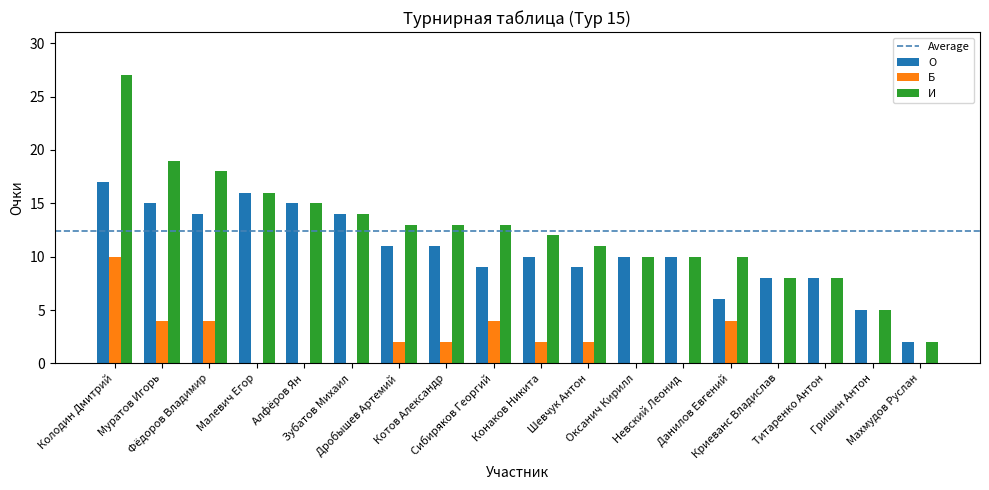

Reading left to right, transcribe all the data shown in this chart.

О: Колодин Дмитрий=17	Муратов Игорь=15	Фёдоров Владимир=14	Малевич Егор=16	Алфёров Ян=15	Зубатов Михаил=14	Дробышев Артемий=11	Котов Александр=11	Сибиряков Георгий=9	Конаков Никита=10	Шевчук Антон=9	Оксанич Кирилл=10	Невский Леонид=10	Данилов Евгений=6	Криеванс Владислав=8	Титаренко Антон=8	Гришин Антон=5	Махмудов Руслан=2
Б: Колодин Дмитрий=10	Муратов Игорь=4	Фёдоров Владимир=4	Малевич Егор=0	Алфёров Ян=0	Зубатов Михаил=0	Дробышев Артемий=2	Котов Александр=2	Сибиряков Георгий=4	Конаков Никита=2	Шевчук Антон=2	Оксанич Кирилл=0	Невский Леонид=0	Данилов Евгений=4	Криеванс Владислав=0	Титаренко Антон=0	Гришин Антон=0	Махмудов Руслан=0
И: Колодин Дмитрий=27	Муратов Игорь=19	Фёдоров Владимир=18	Малевич Егор=16	Алфёров Ян=15	Зубатов Михаил=14	Дробышев Артемий=13	Котов Александр=13	Сибиряков Георгий=13	Конаков Никита=12	Шевчук Антон=11	Оксанич Кирилл=10	Невский Леонид=10	Данилов Евгений=10	Криеванс Владислав=8	Титаренко Антон=8	Гришин Антон=5	Махмудов Руслан=2